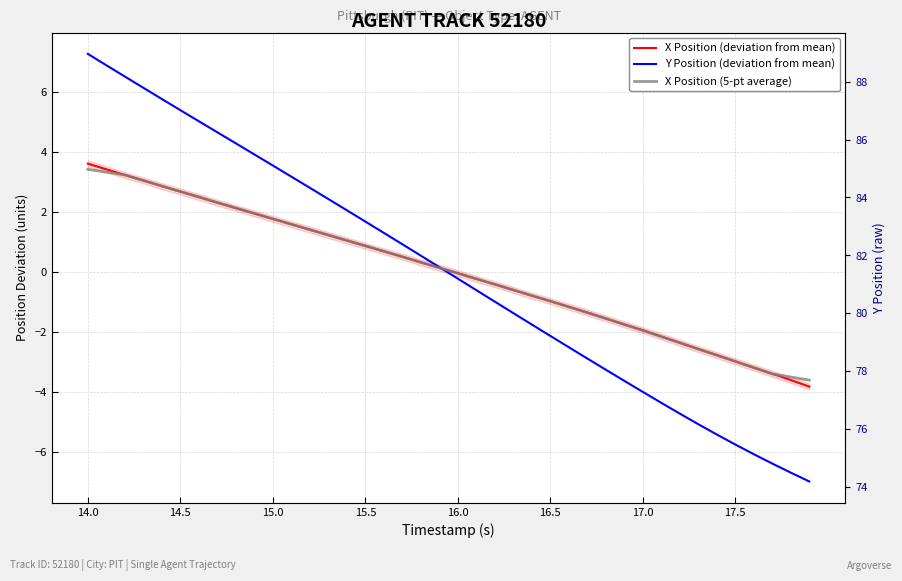

What is the difference between the maximum and minimum values in the Y Position (deviation from mean) series?

14.2